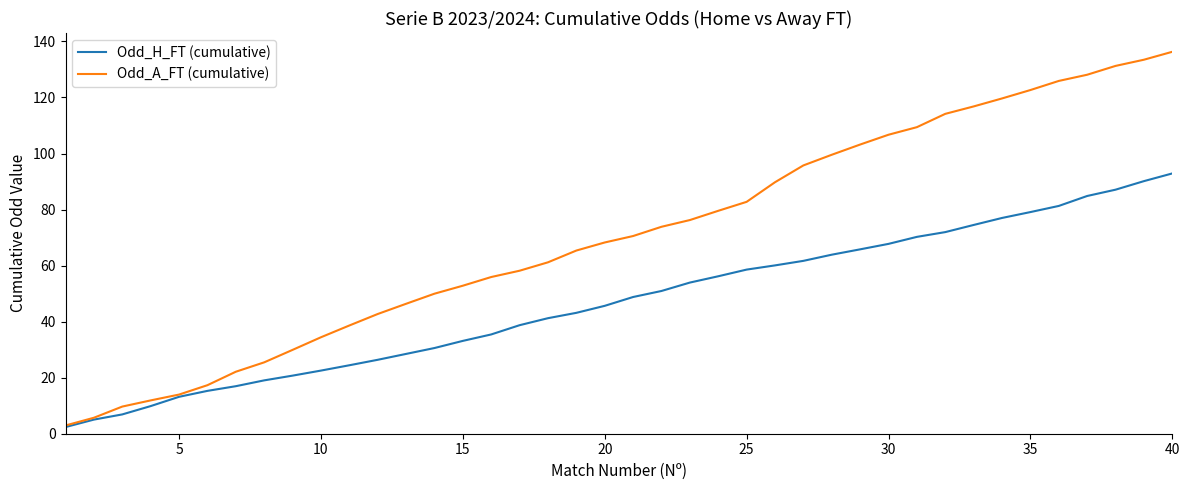

Which series has the widest spread of values?

Odd_A_FT (cumulative)